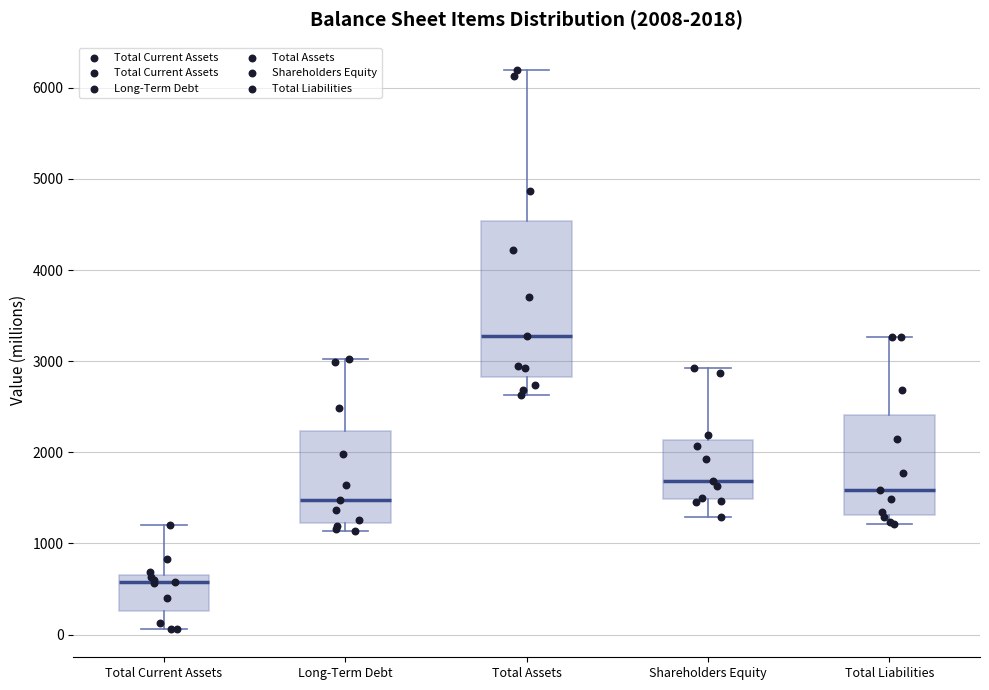

Comparing the boxes themselves (not the whiskers), which one is the tallest?

Total Assets